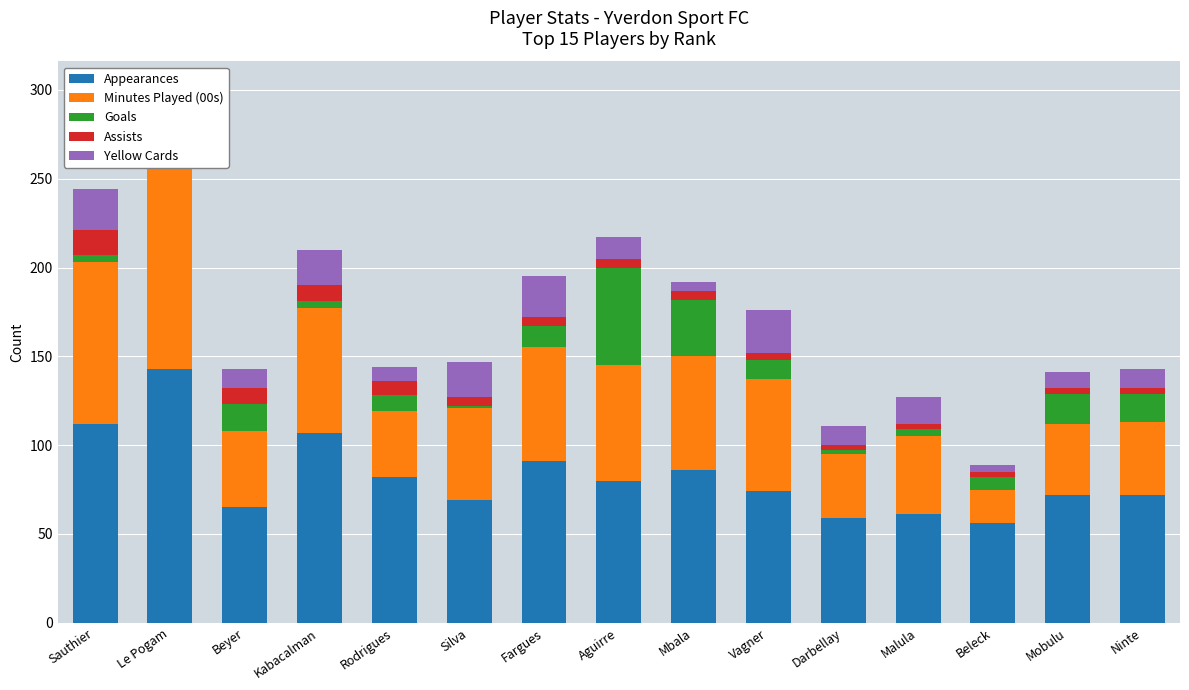

What is the label of the 3rd bar from the right?

Beleck